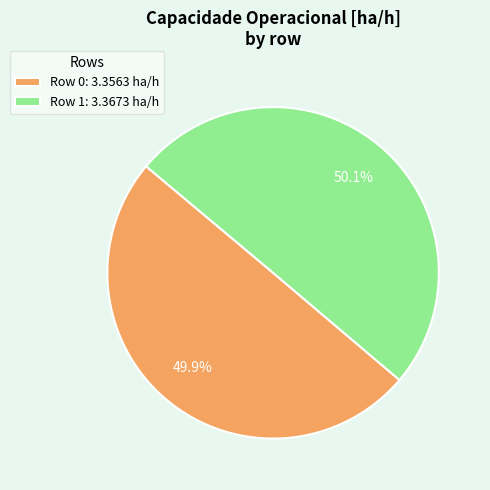

To the nearest percent, what is the combined percentage of Row 1 and Row 0?

100%